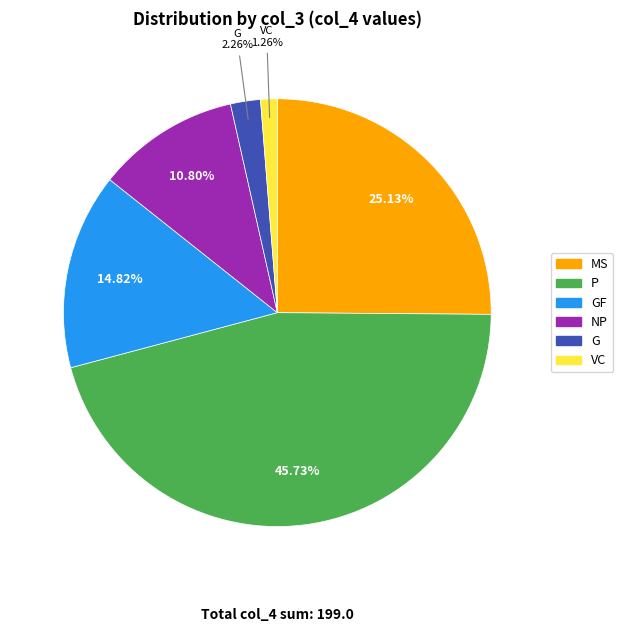

To the nearest percent, what is the difference between the largest and smallest slice percentages?

44%